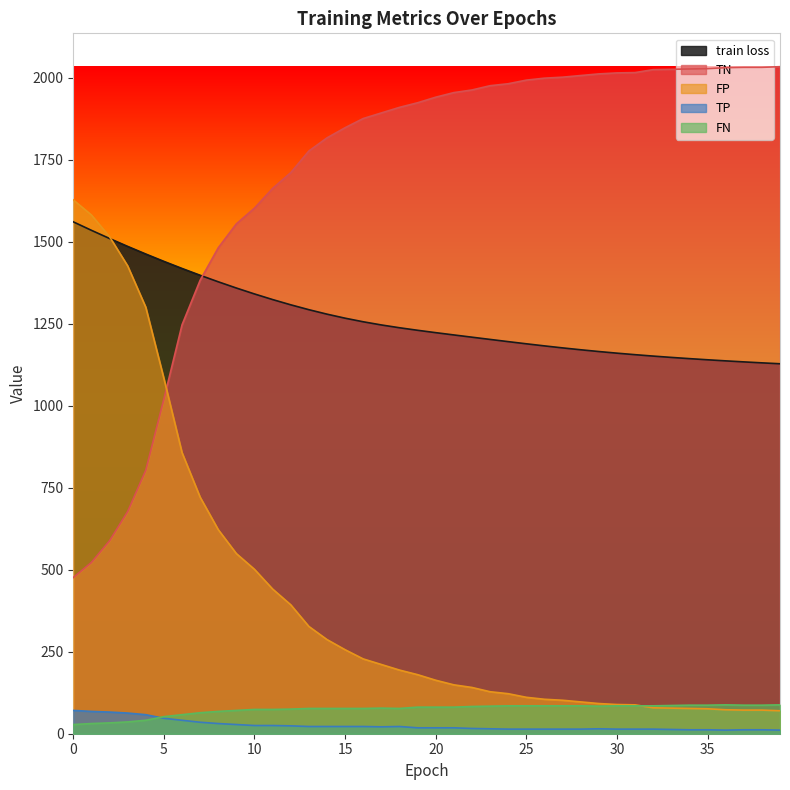

What is the minimum value shown in the chart?

11.0